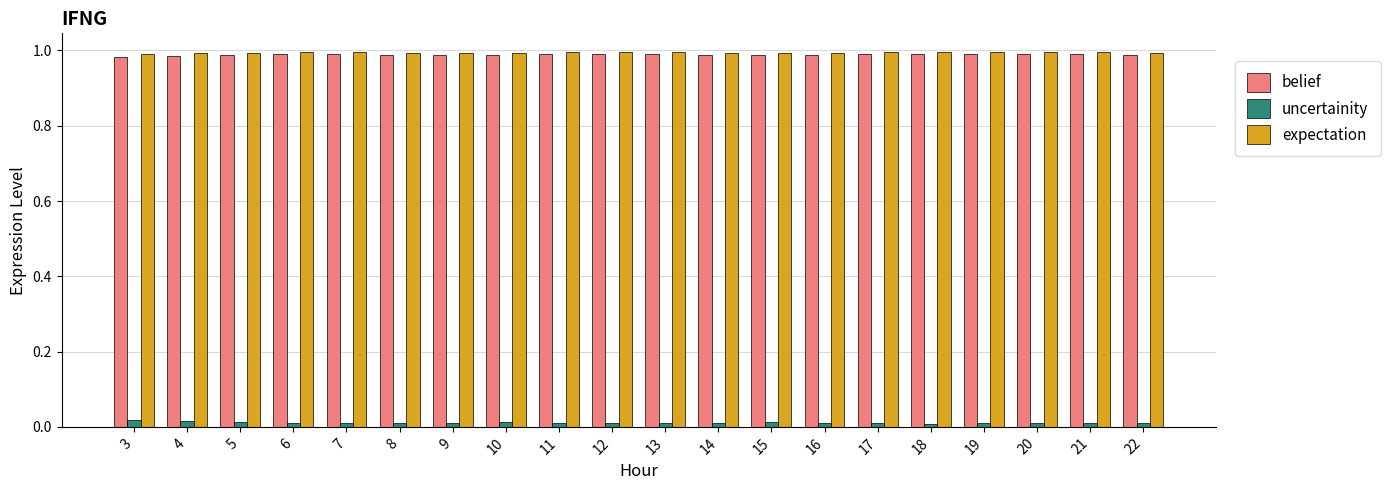

Is the value of expectation at 11 greater than the value of uncertainity at 20?

Yes